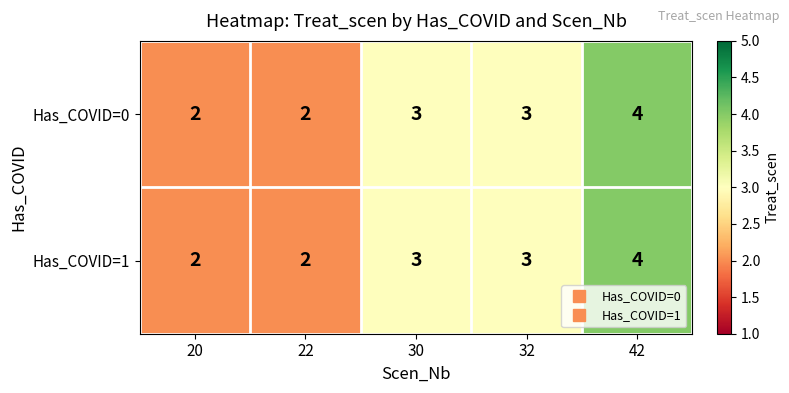

Which category has the highest value in the Has_COVID=0 series?

42